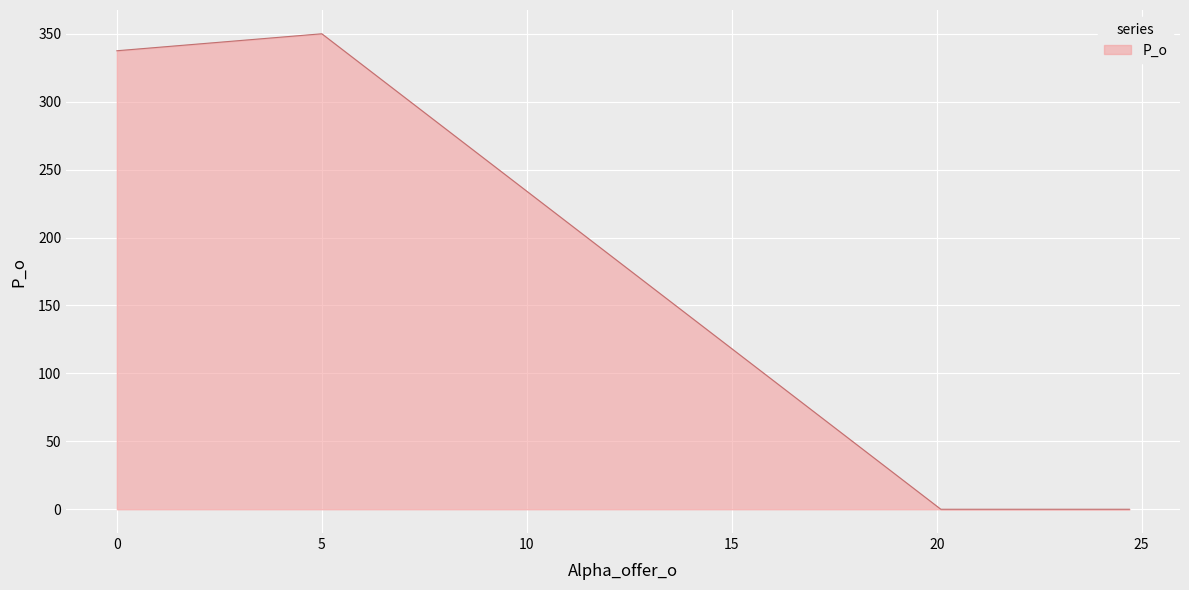

True or false: there are more than 0 points higher than both neighbors.

True